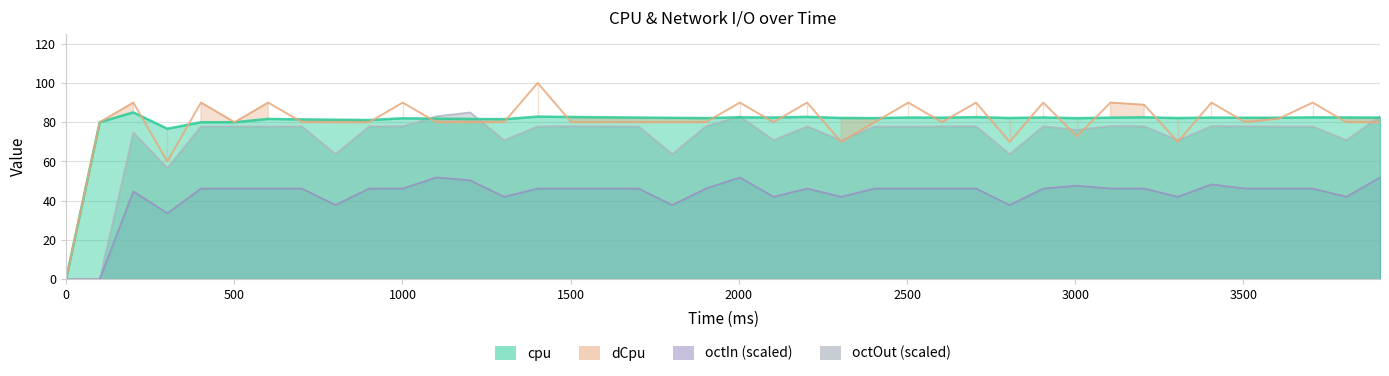

How many positive values does the octIn series have?

38